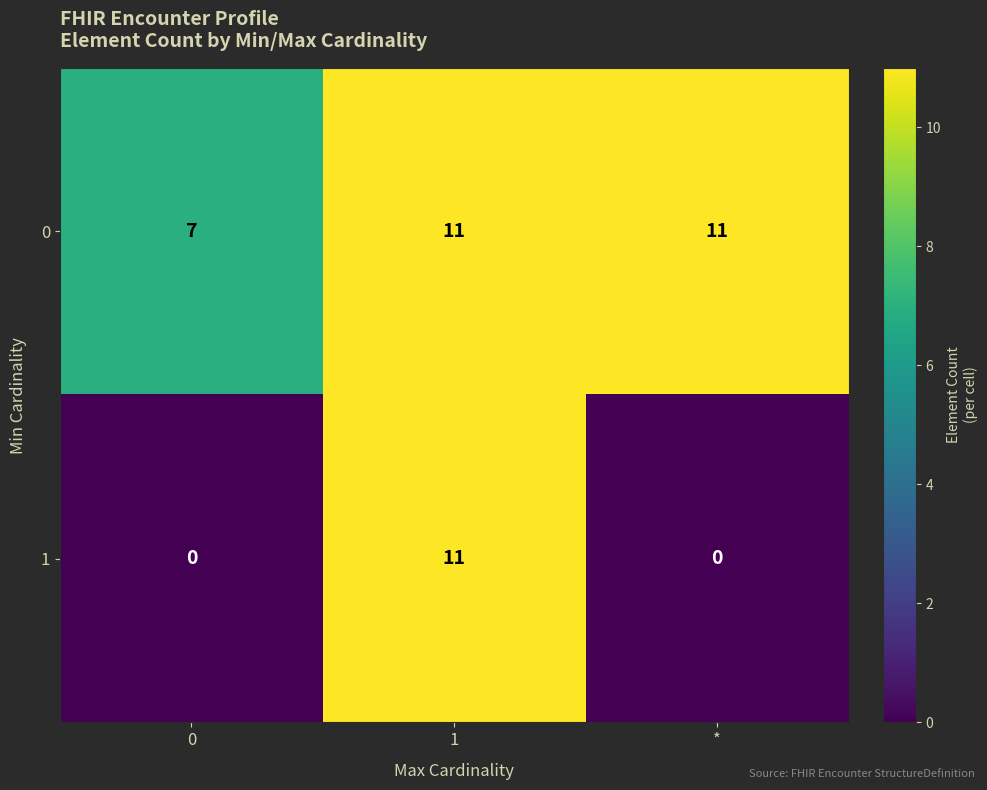

How many 1 values are between 0 and 11?

3